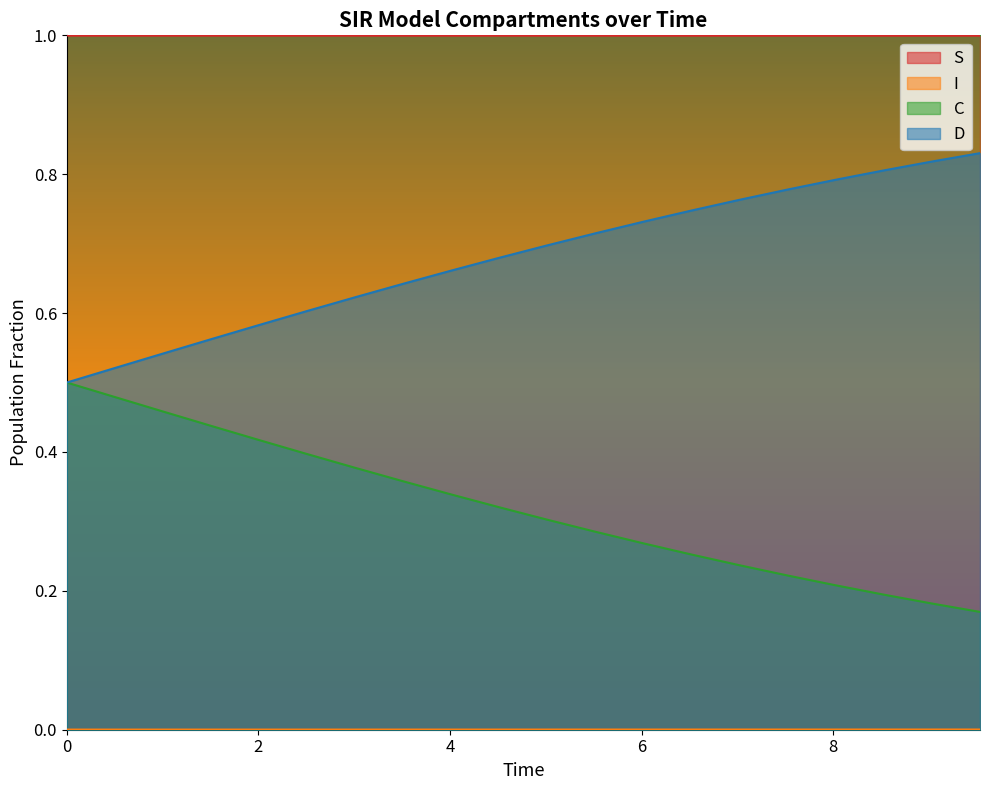

How many data points does each series have?

20